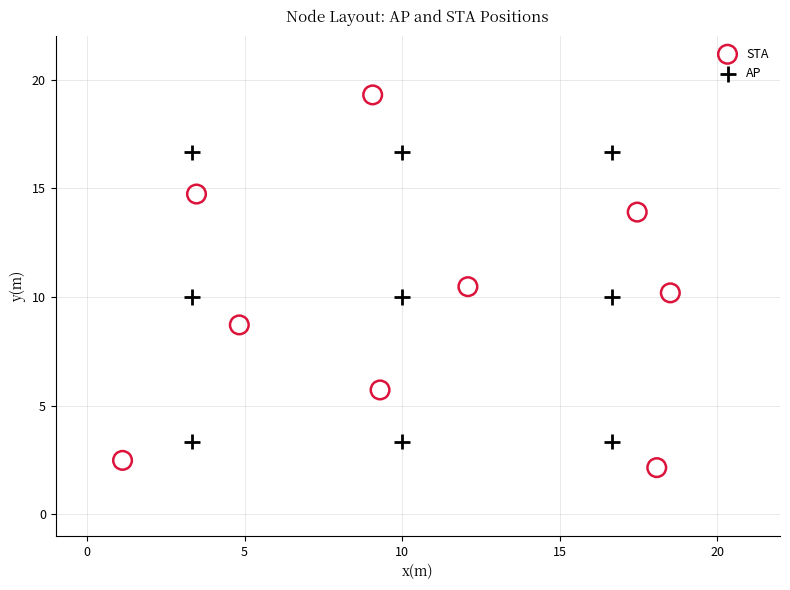

Which series contains the lowest Y value?

STA